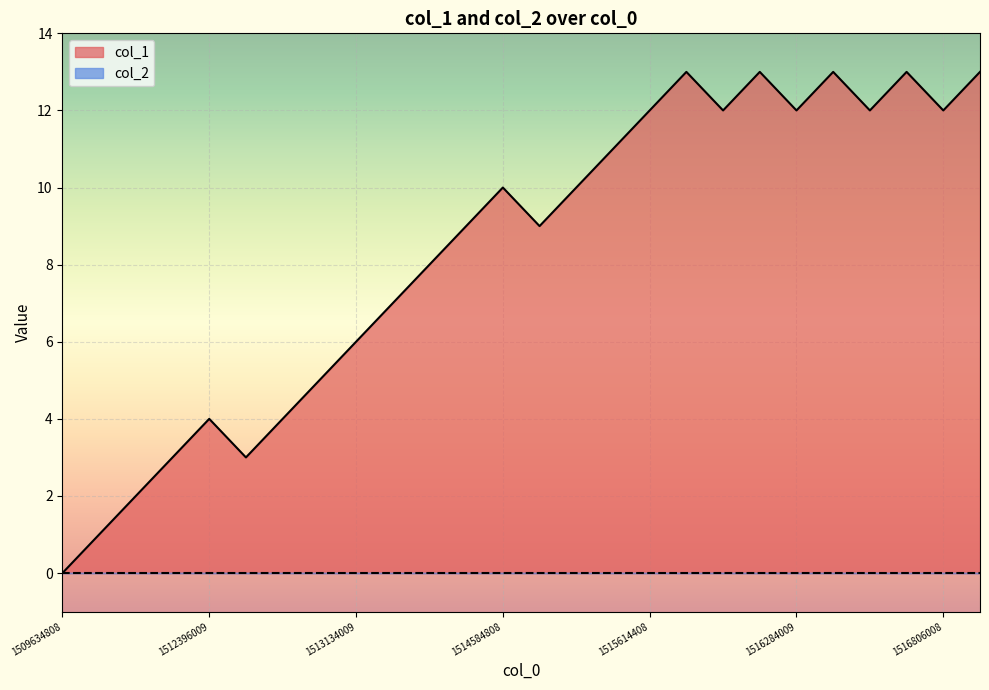

At which category does the chart reach its minimum across all series?

1509634808